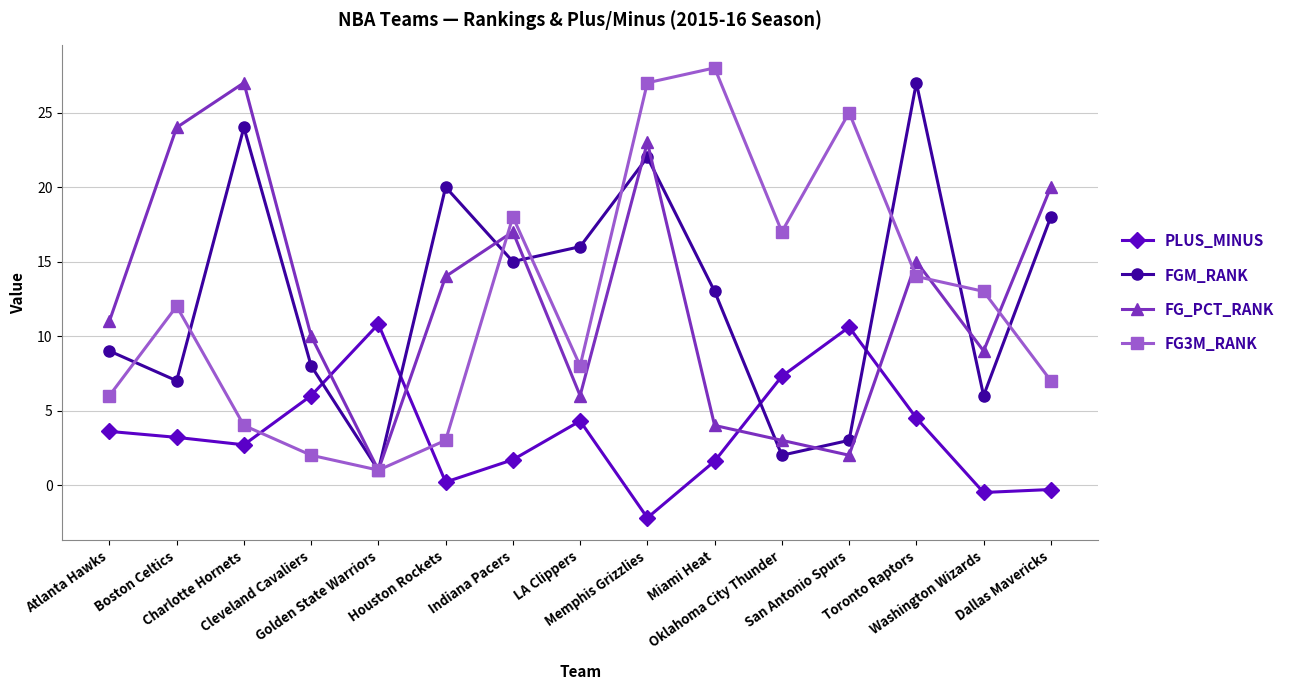

What is the spread (max minus min) of values at LA Clippers?

11.7